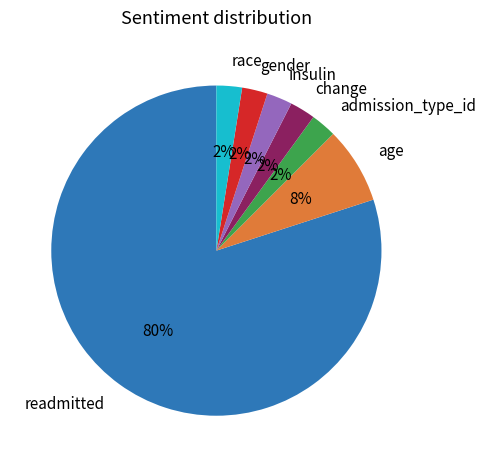

Does any single category account for the majority?

Yes